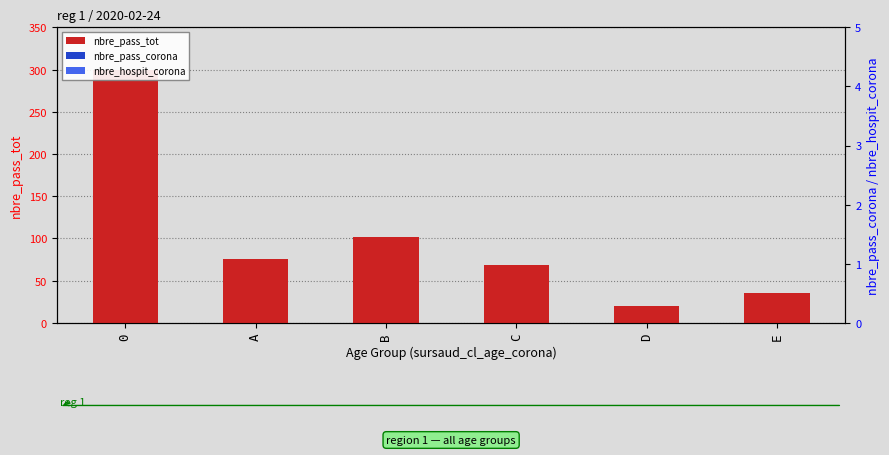

How many bars are there in each group?

3